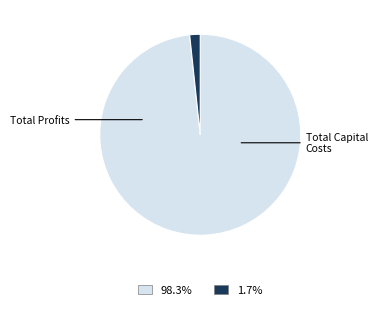

Does any single category account for the majority?

Yes